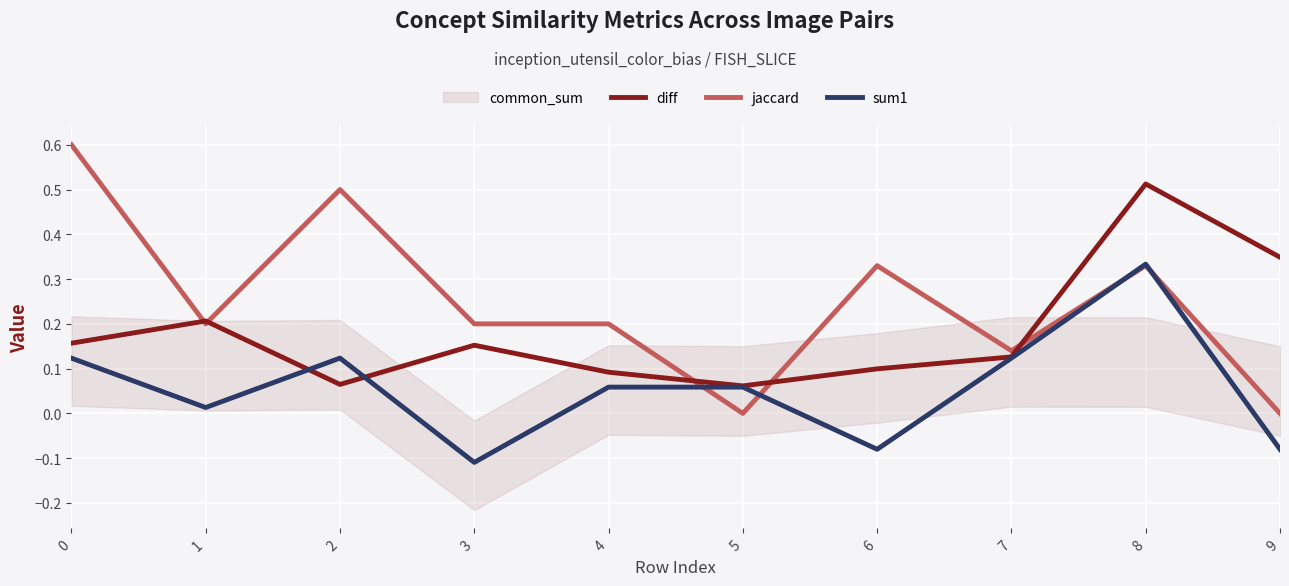

Is the value of sum1 at 1 greater than the value of diff at 3?

No